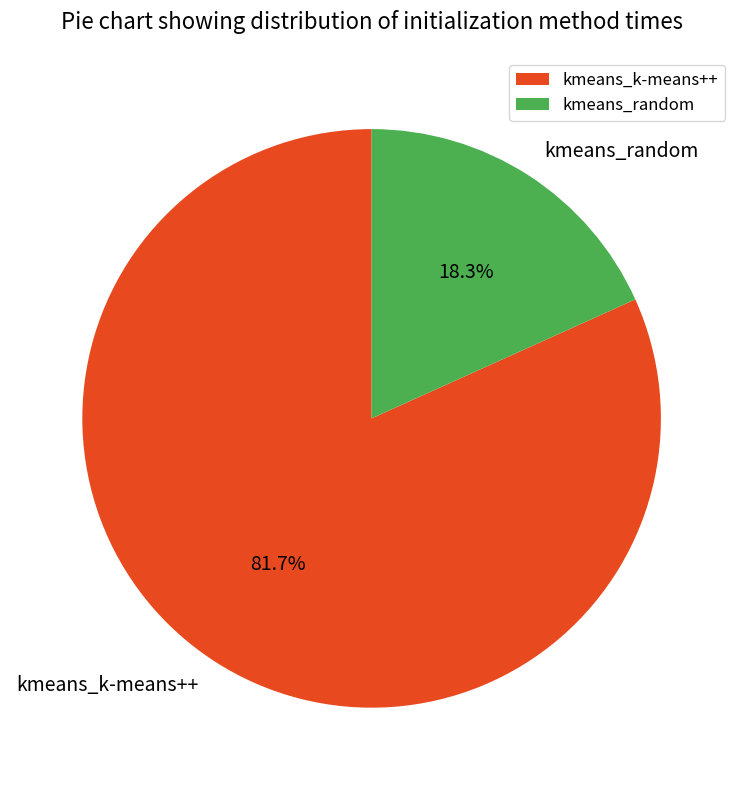

What percentage is the kmeans_k-means++ slice, to the nearest percent?

82%